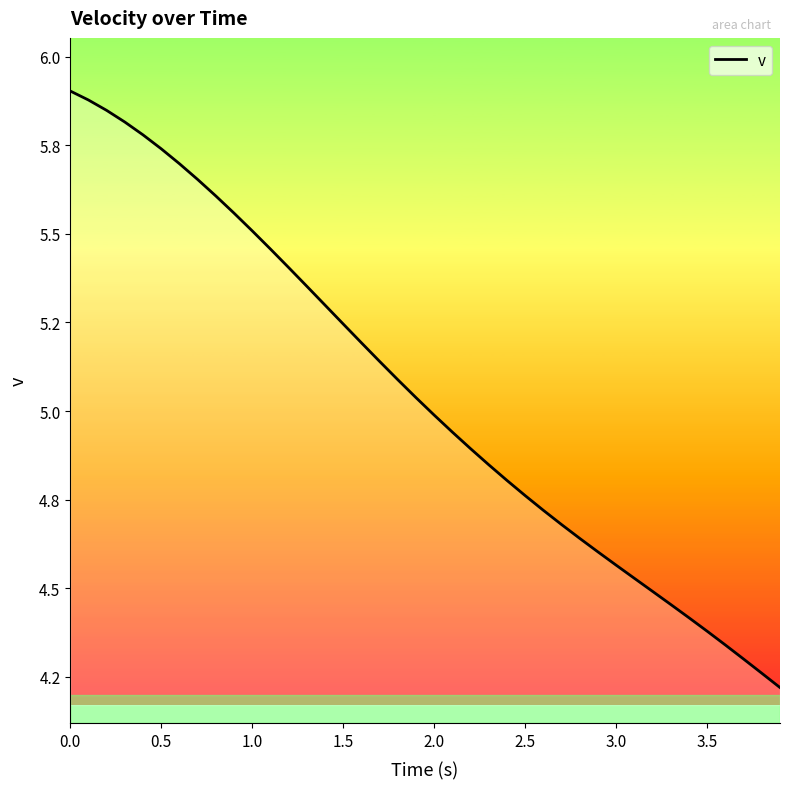

Does the chart have visible grid lines?

No